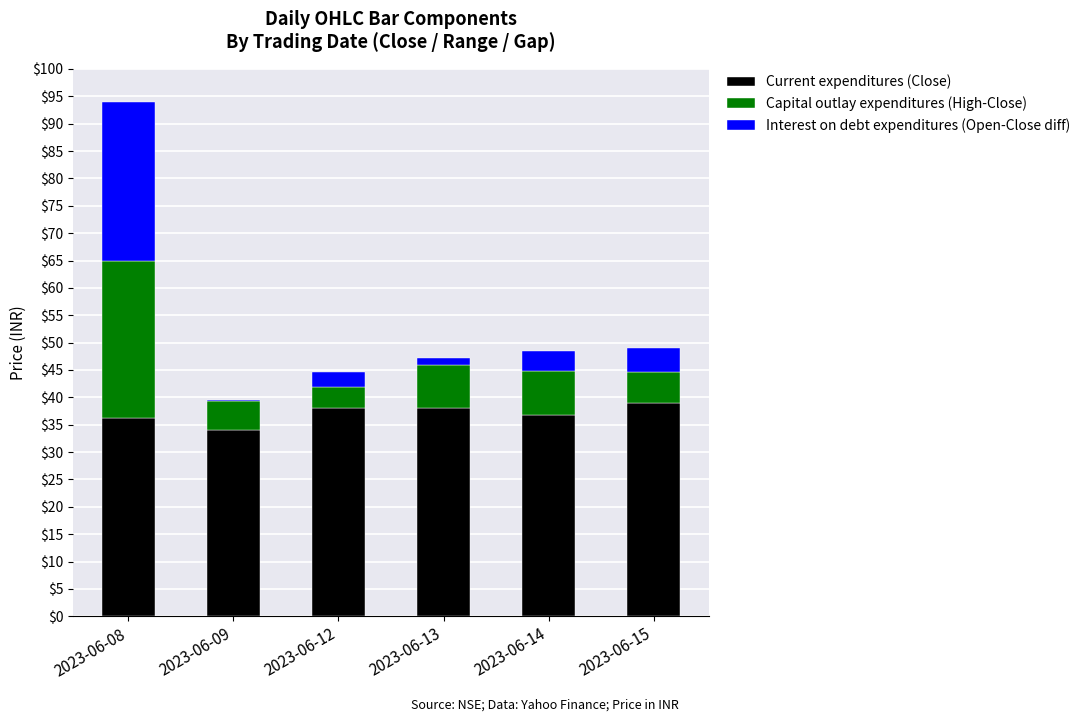

What is the highest value of the Current expenditures (Close) series?

39.0